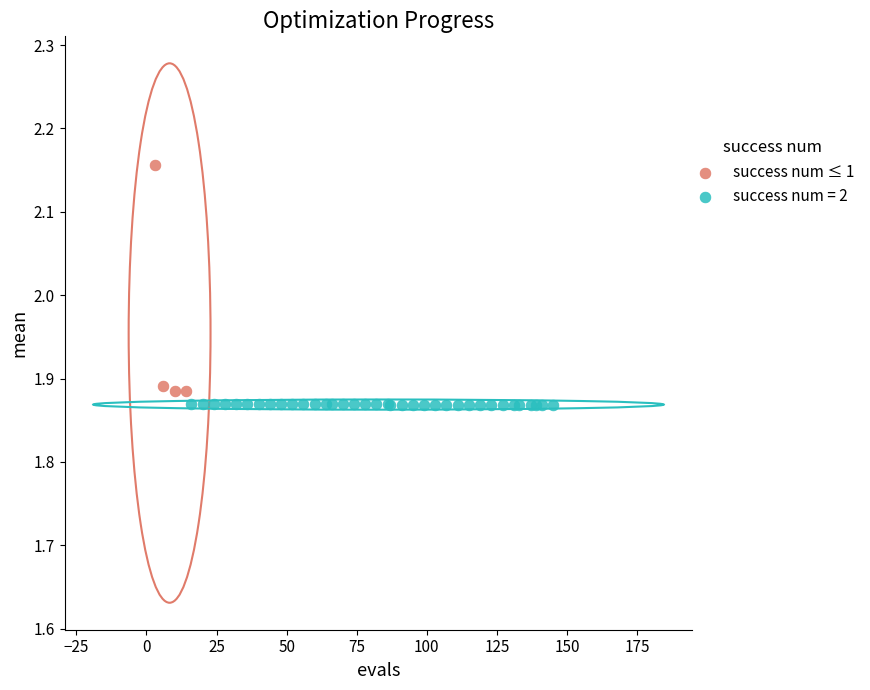

Which series contains the highest Y value?

success num ≤ 1